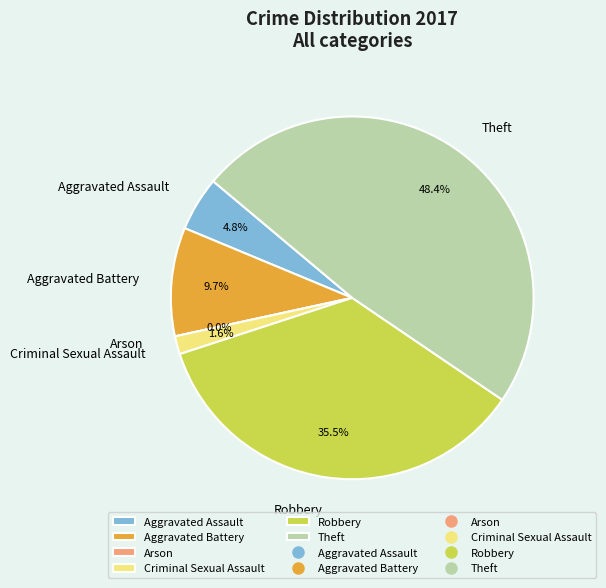

How much of the chart is everything except Aggravated Battery?

90.3%